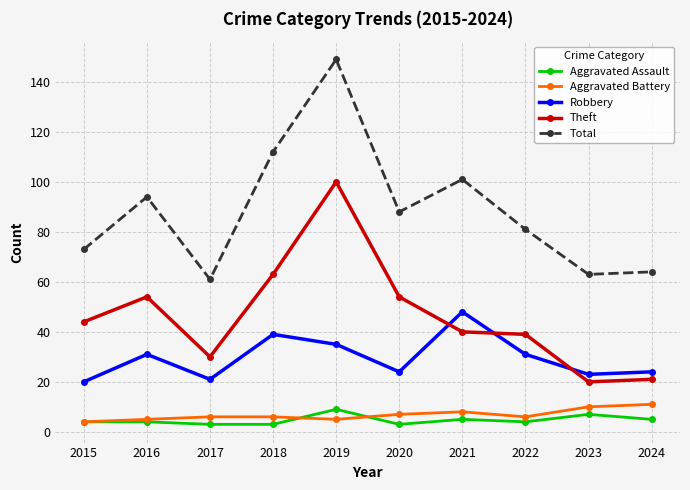

True or false: Theft and Robbery cross at least once.

True